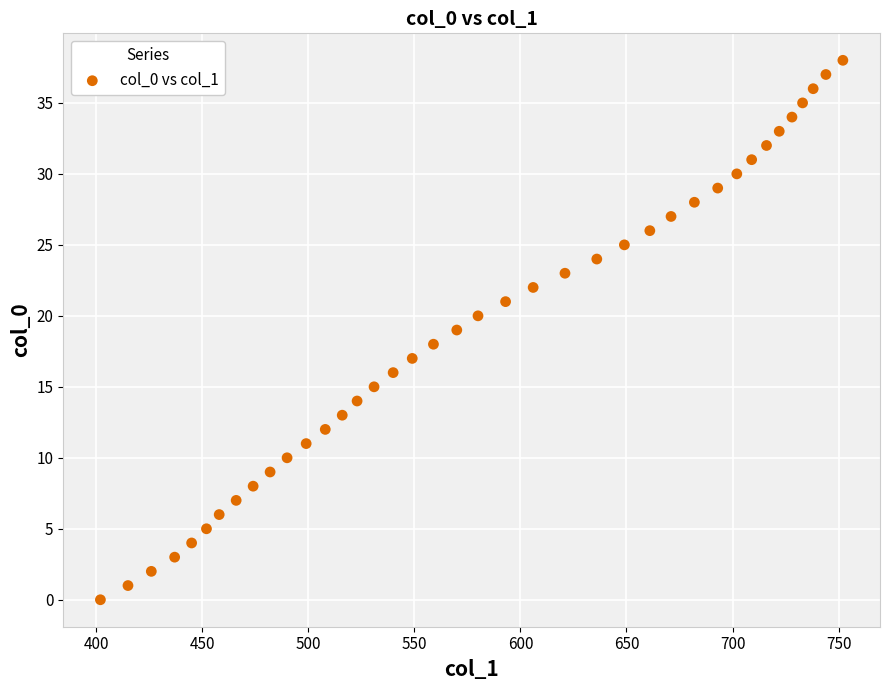

What is the range of X values (max minus min)?

350